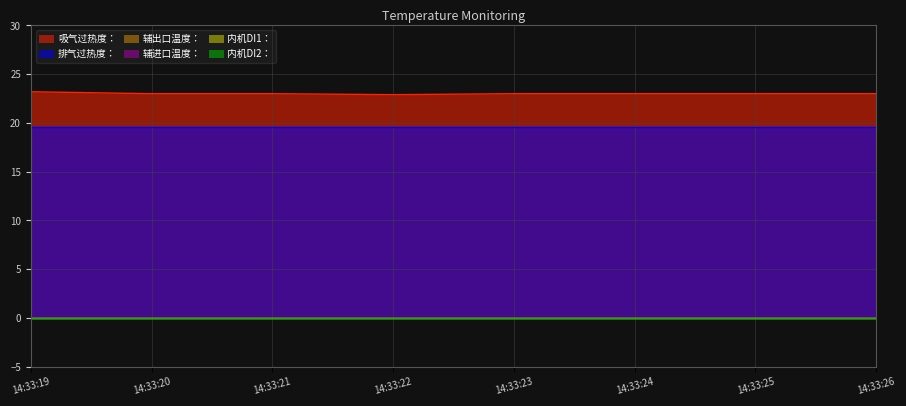

Reading right to left, list all the values displayed in this chart.

吸气过热度：: 23.0	23.0	23.0	23.0	22.9	23.0	23.0	23.2
排气过热度：: 19.6	19.6	19.6	19.6	19.6	19.6	19.6	19.6
辅出口温度：: 0.0	0.0	0.0	0.0	0.0	0.0	0.0	0.0
辅进口温度：: 0.0	0.0	0.0	0.0	0.0	0.0	0.0	0.0
内机DI1：: 0.0	0.0	0.0	0.0	0.0	0.0	0.0	0.0
内机DI2：: 0.0	0.0	0.0	0.0	0.0	0.0	0.0	0.0